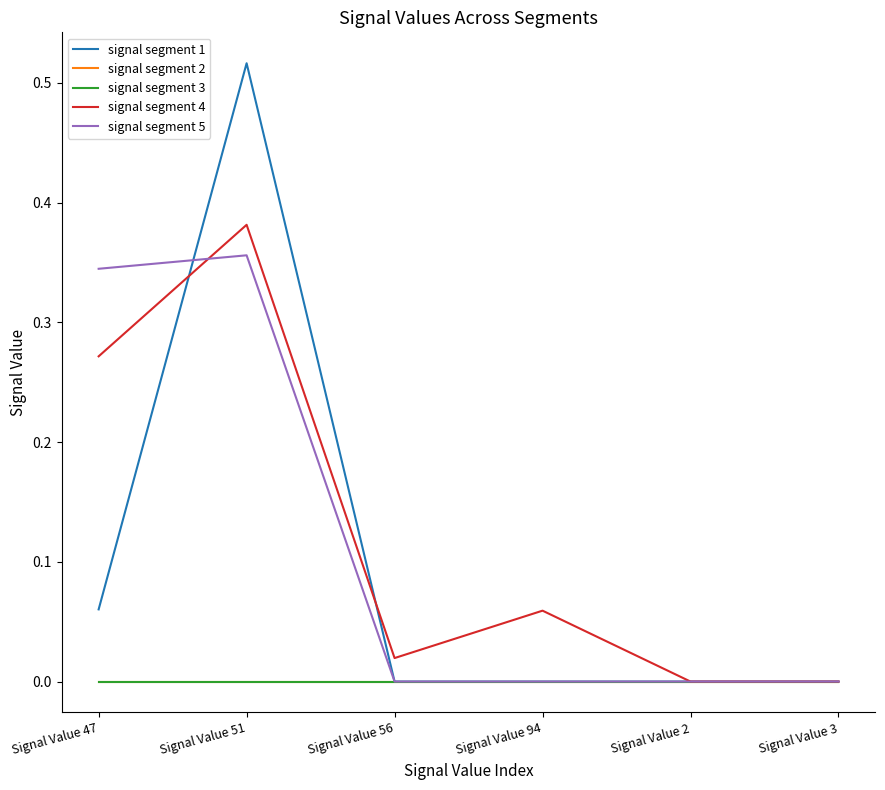

Is this an area chart (filled region under the line)?

No